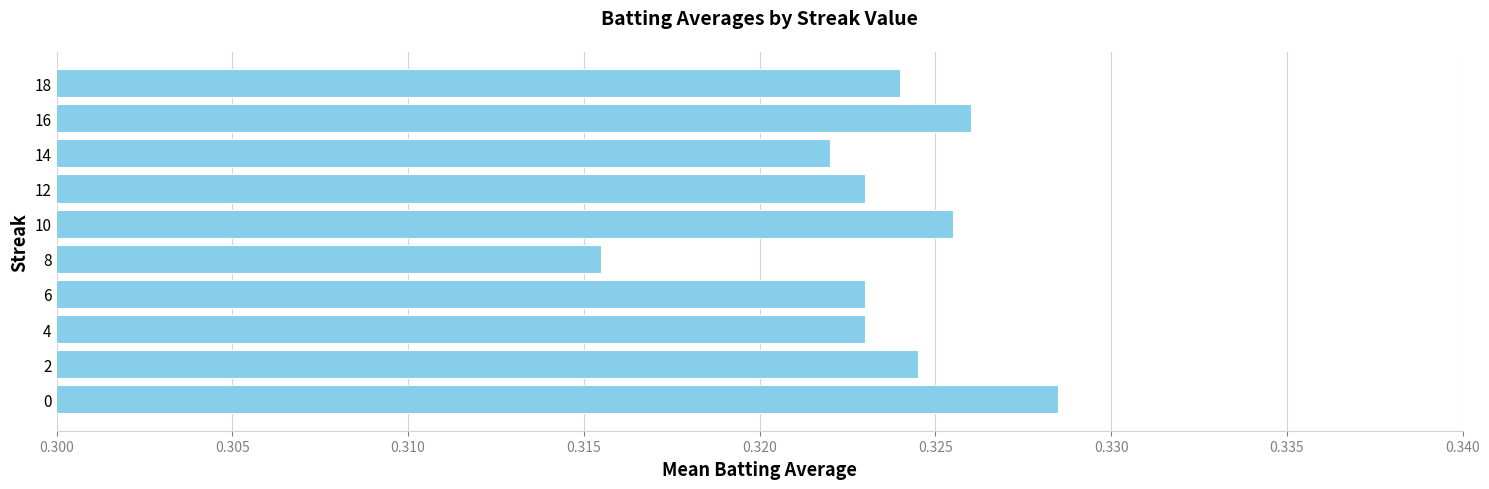

At which label is the value closest to 0?

8